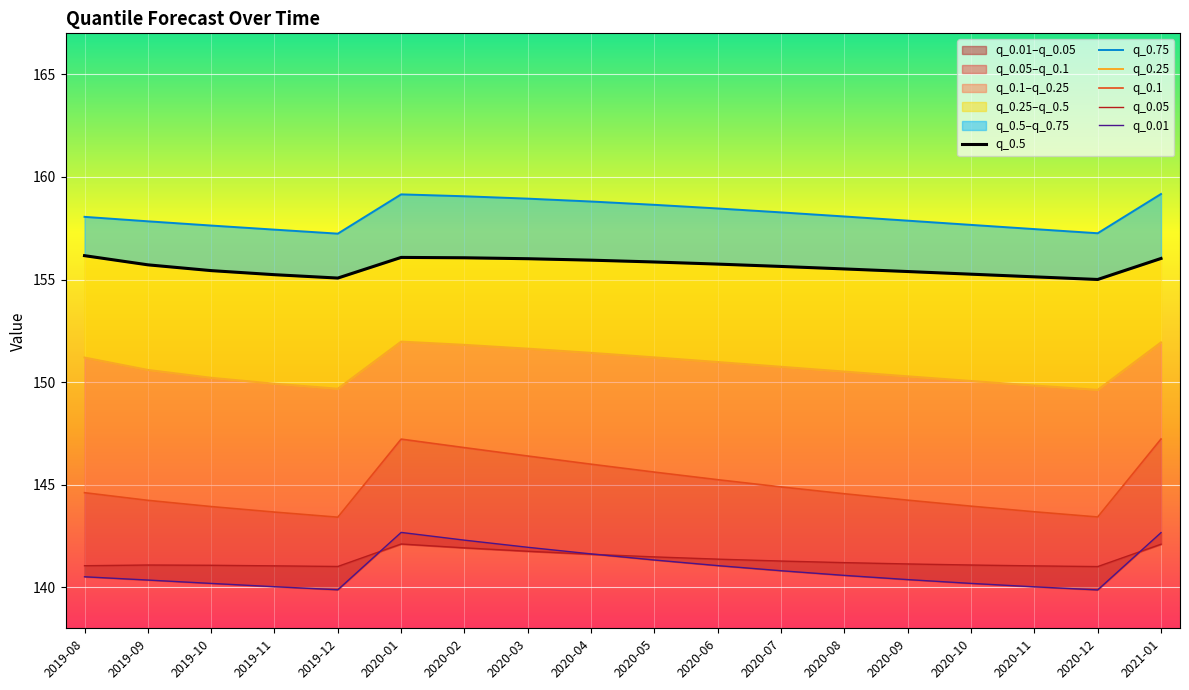

At which label does q_0.01 reach its minimum?

2020-12